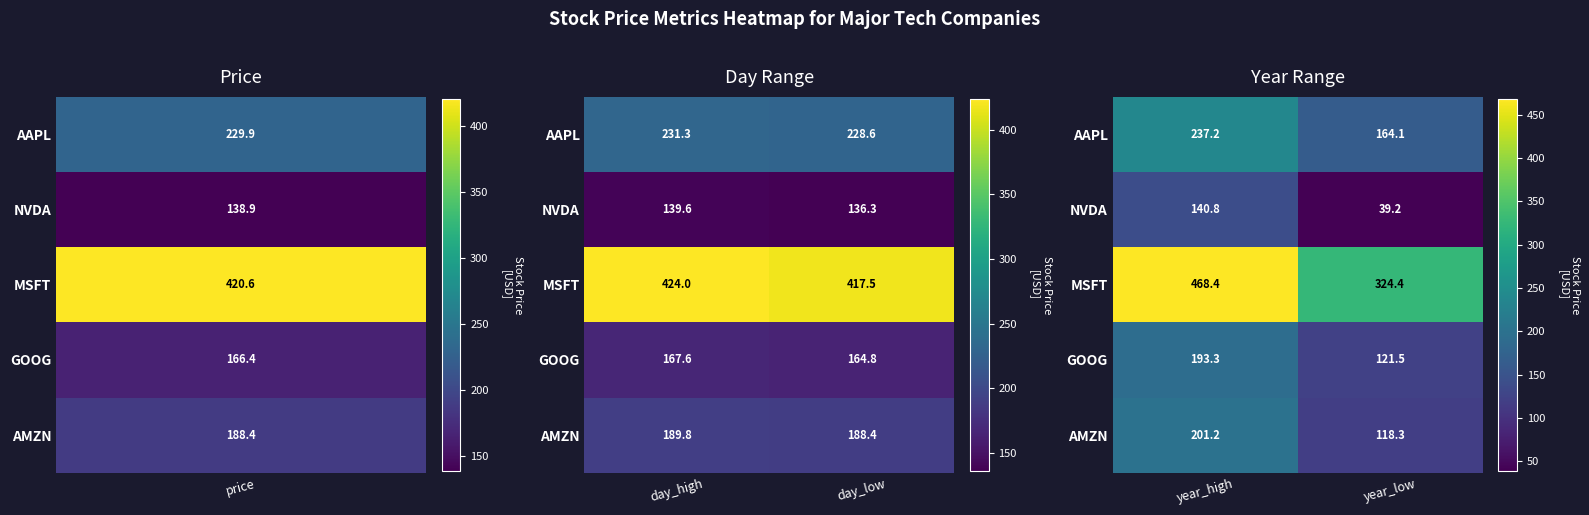

Is it true that AMZN equals 288.3 at year_high?

False